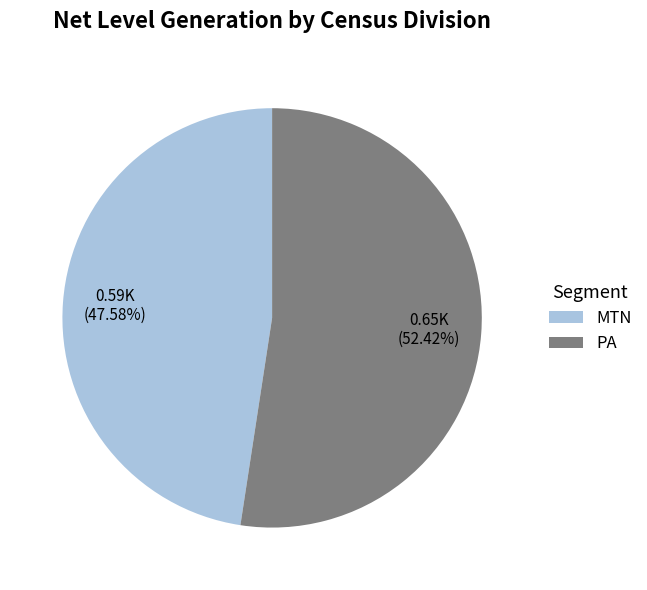

Is it true that MTN is 53% of the pie?

False